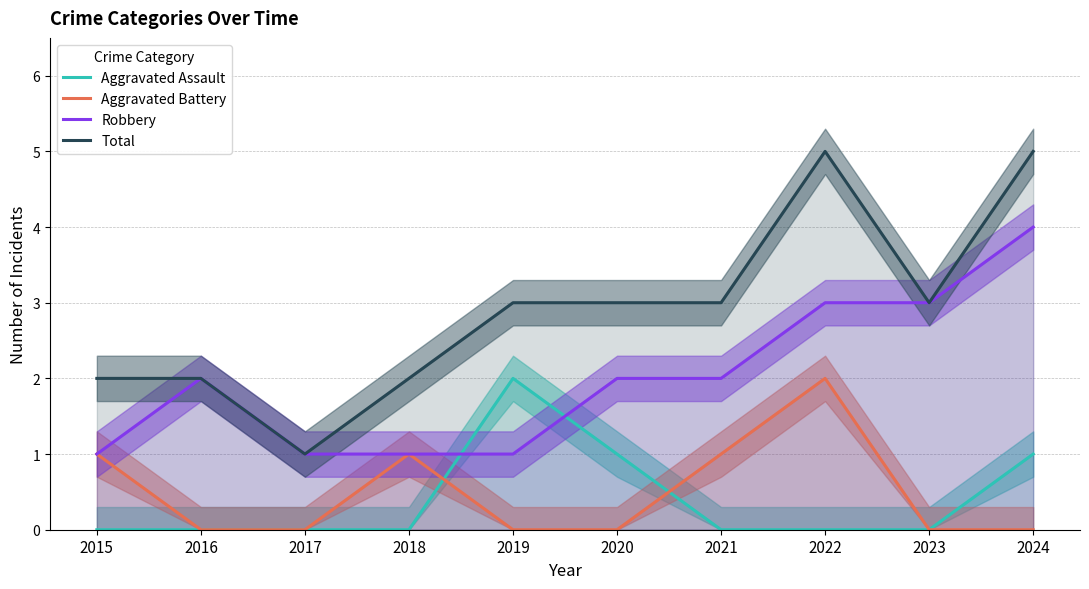

Rank the categories by Robbery value from lowest to highest.

2015, 2017, 2018, 2019, 2016, 2020, 2021, 2022, 2023, 2024